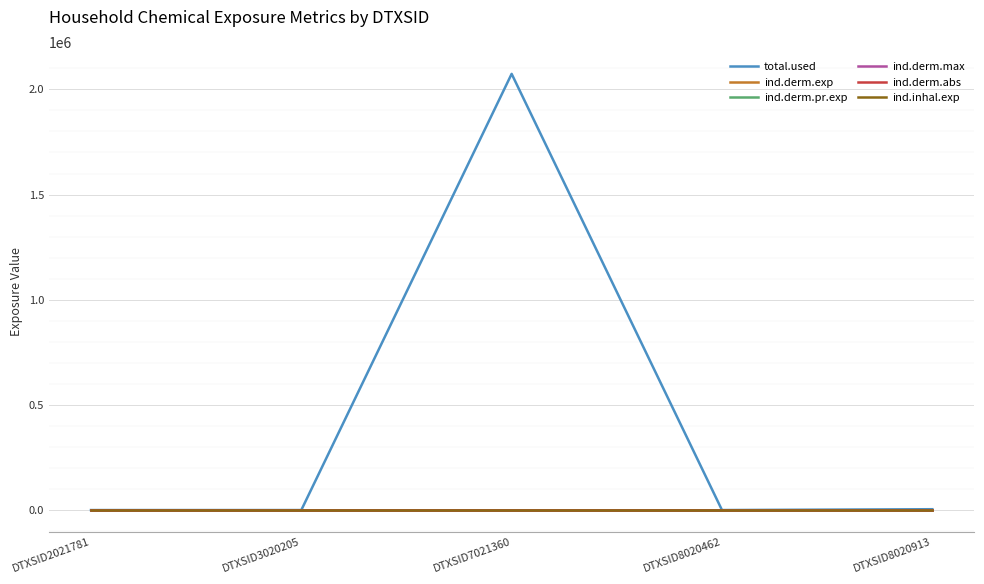

Does the chart display data point markers on the line(s)?

No